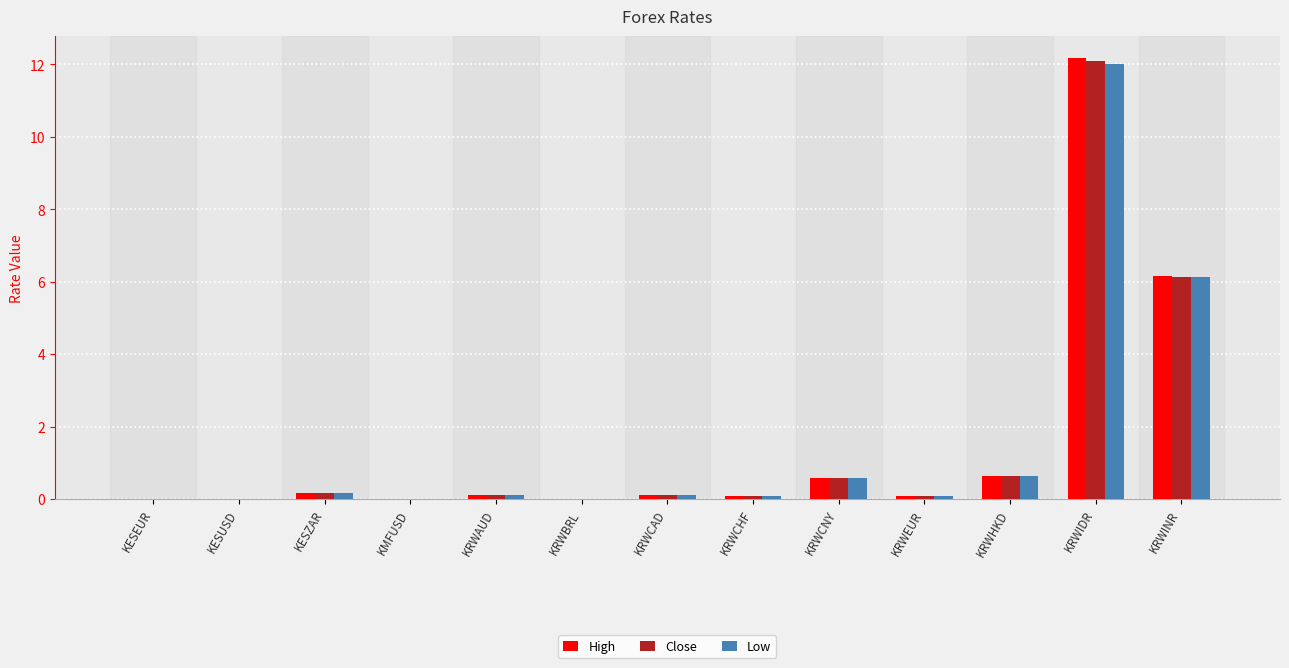

What is the difference between the High values at KRWINR and KRWCHF?

6.1